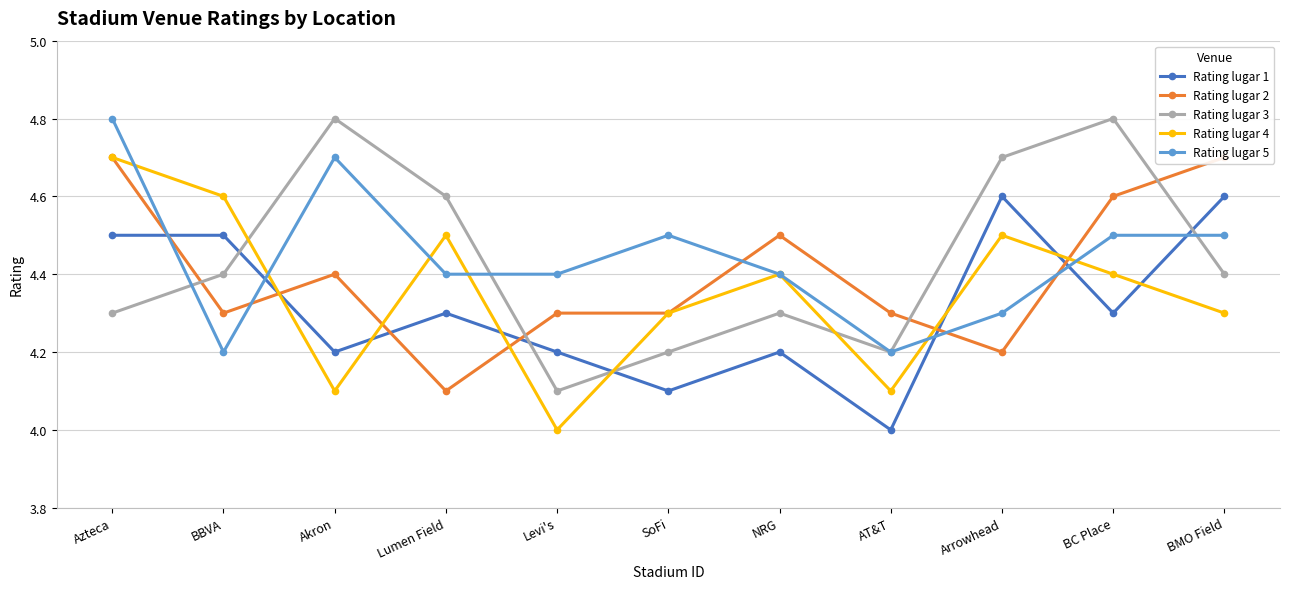

What is the total value across all series at Lumen Field?

21.9